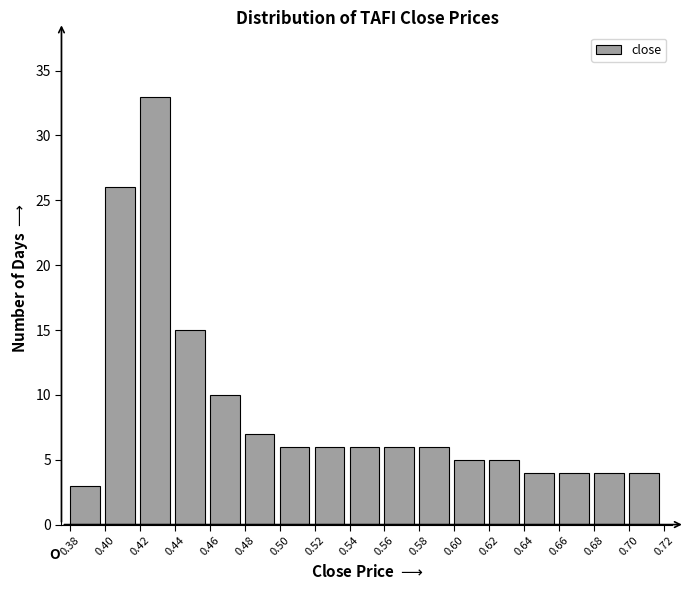

Reading left to right, transcribe this chart: for each bar, give the range it covers on the x-axis and its height. The values are not printed on the chart, so give them approximately, as read against the axis.

0.38 to 0.40: 3
0.40 to 0.42: 26
0.42 to 0.44: 33
0.44 to 0.46: 15
0.46 to 0.48: 10
0.48 to 0.50: 7
0.50 to 0.52: 6
0.52 to 0.54: 6
0.54 to 0.56: 6
0.56 to 0.58: 6
0.58 to 0.60: 6
0.60 to 0.62: 5
0.62 to 0.64: 5
0.64 to 0.66: 4
0.66 to 0.68: 4
0.68 to 0.70: 4
0.70 to 0.72: 4